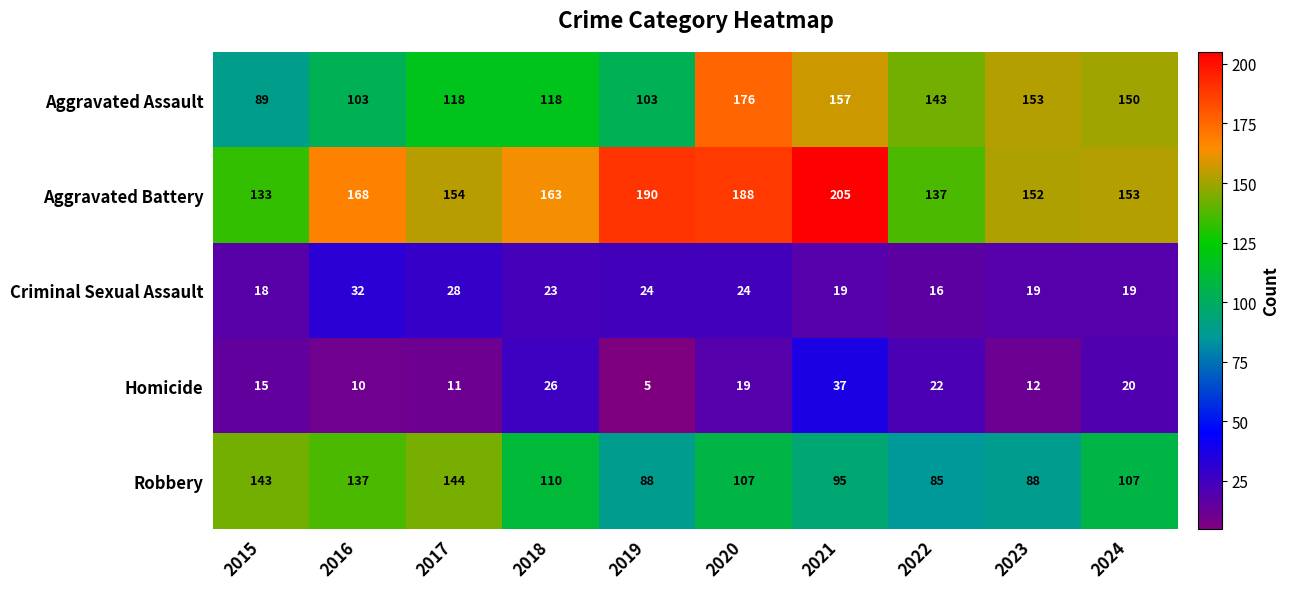

What is the difference between the Aggravated Assault values at 2016 and 2017?

15